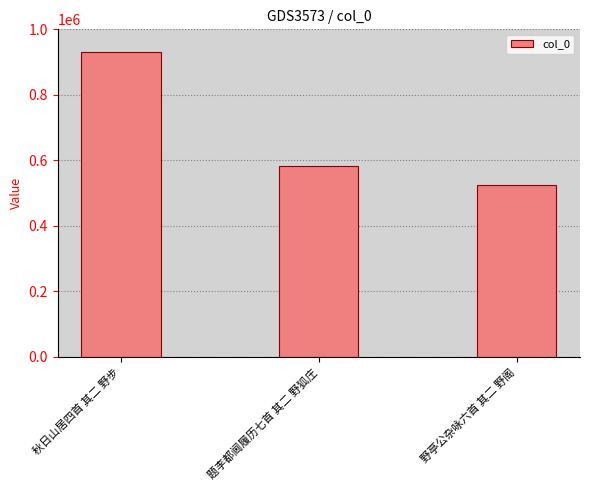

What position from the left is 秋日山居四首 其二 野步?

1